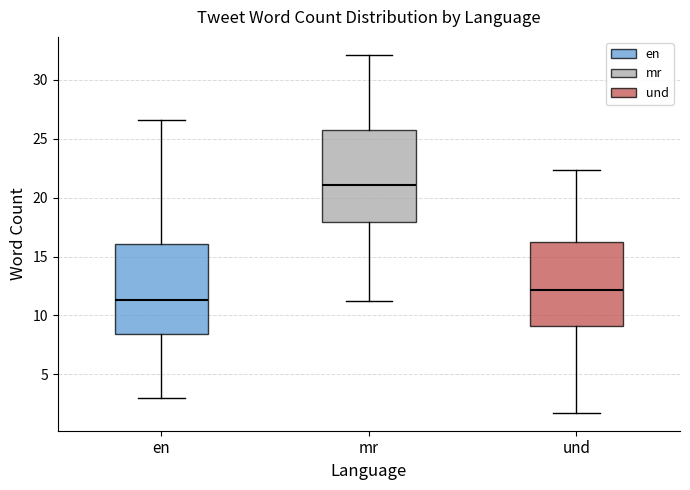

Which box's median line is the highest?

mr